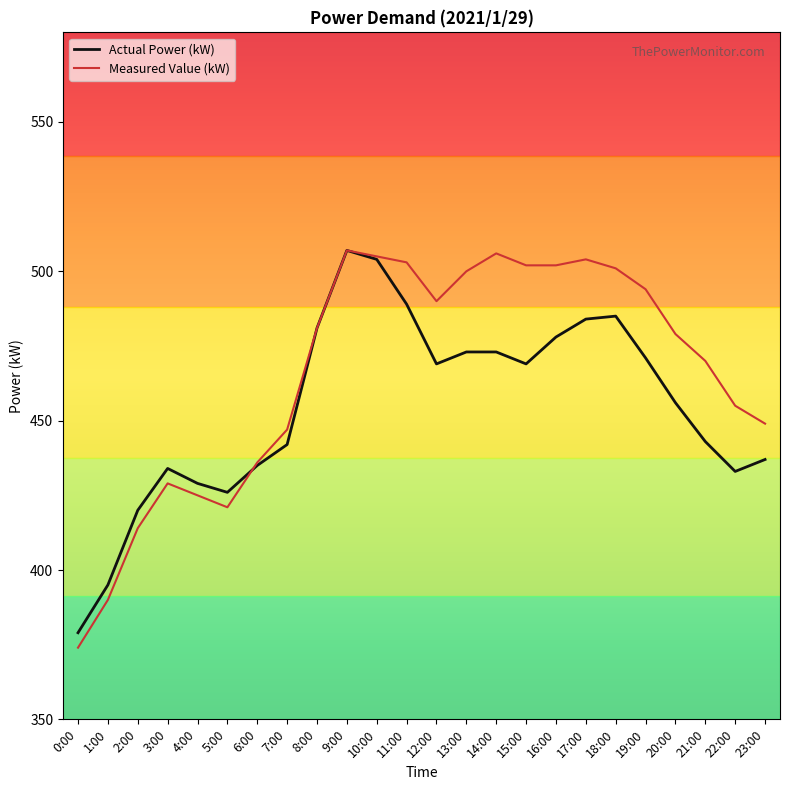

At how many categories does at least one series exceed 416?

22